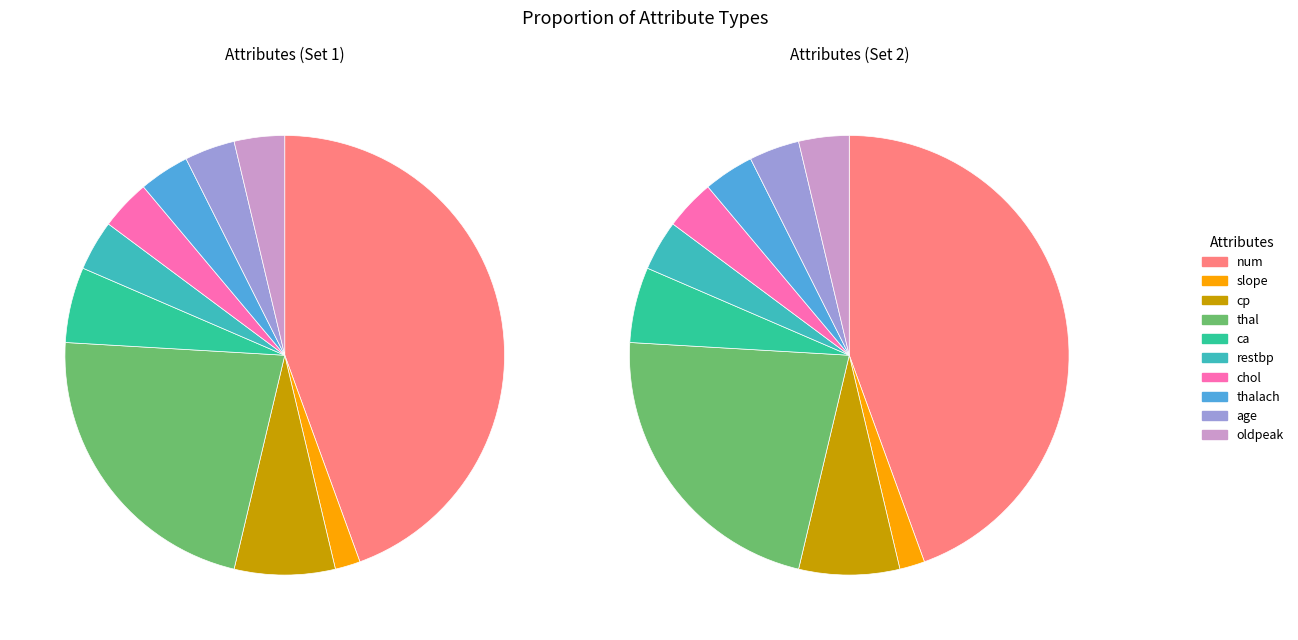

Rank the categories by value from lowest to highest.

slope, restbp, chol, thalach, age, oldpeak, ca, cp, thal, num